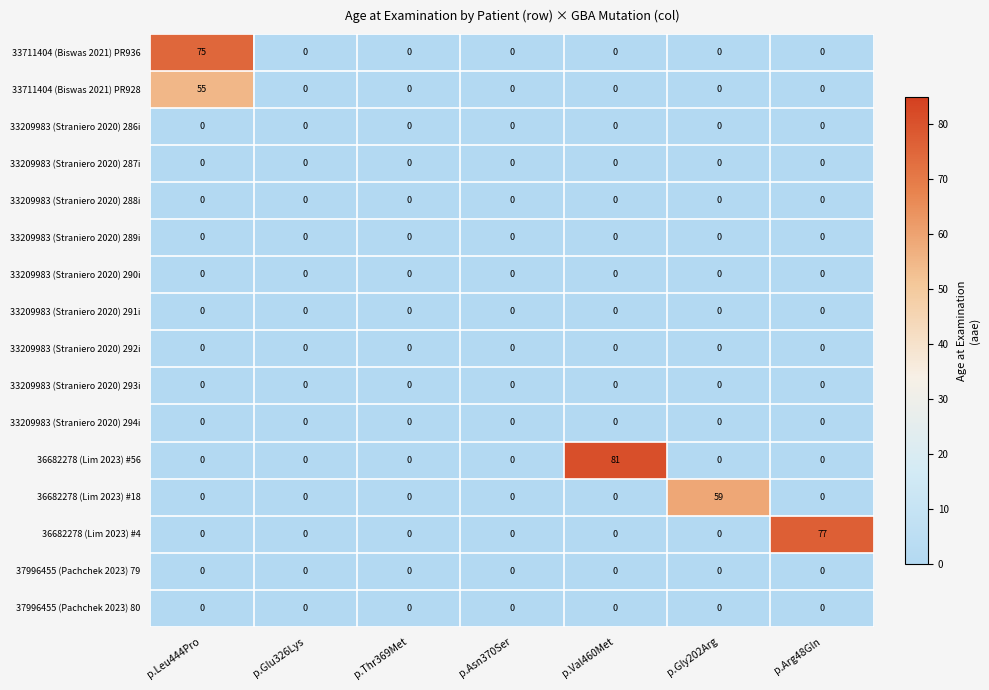

True or false: 36682278 (Lim 2023) #56 has a value of -52 at p.Leu444Pro.

False